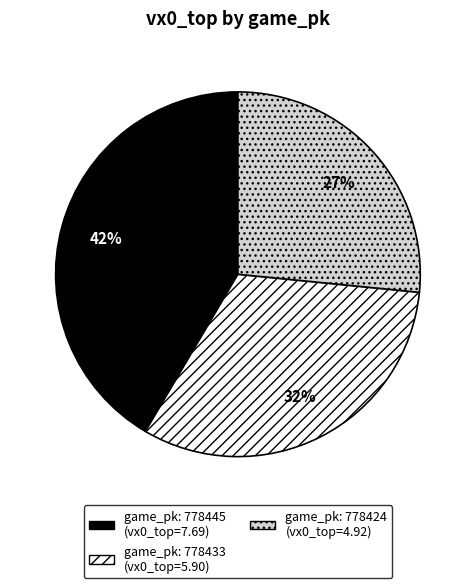

To the nearest percent, what is the average slice percentage?

33%